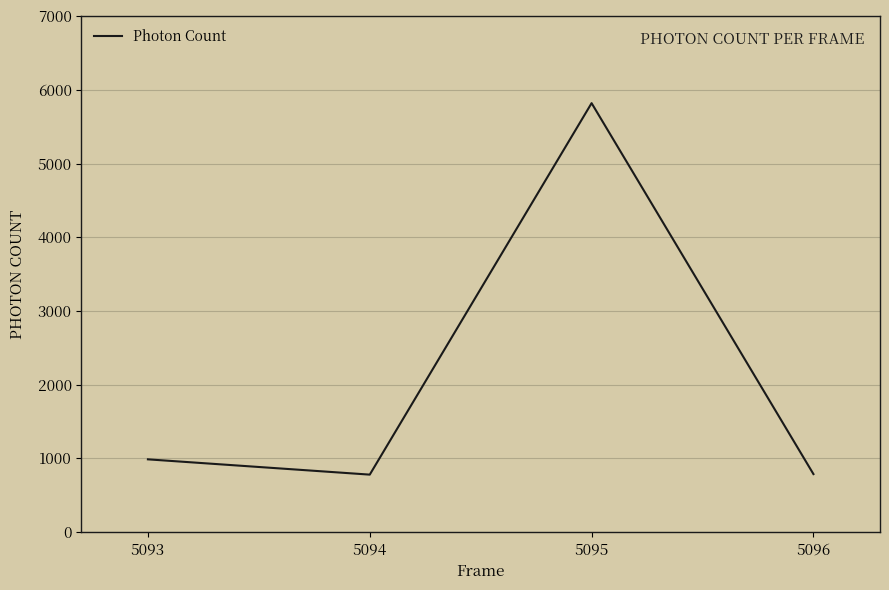

What is the smallest value displayed?

777.9